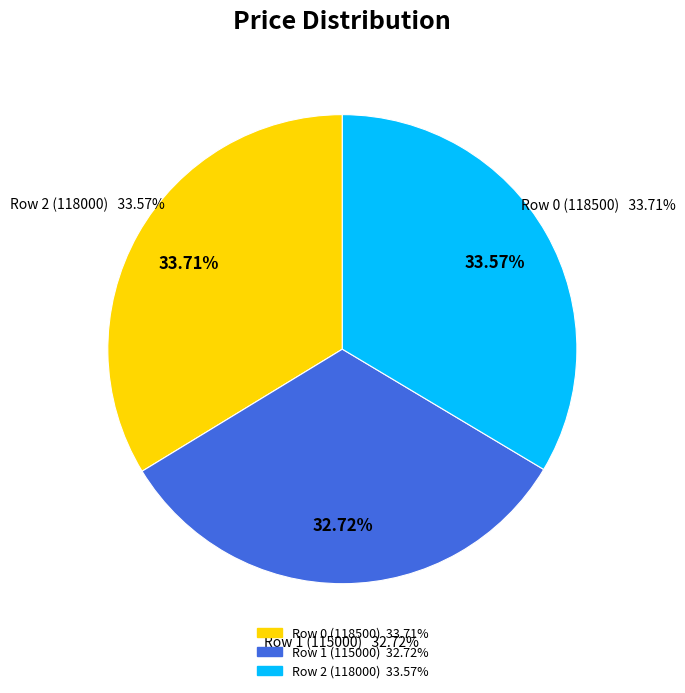

How many slices are in this pie chart?

3